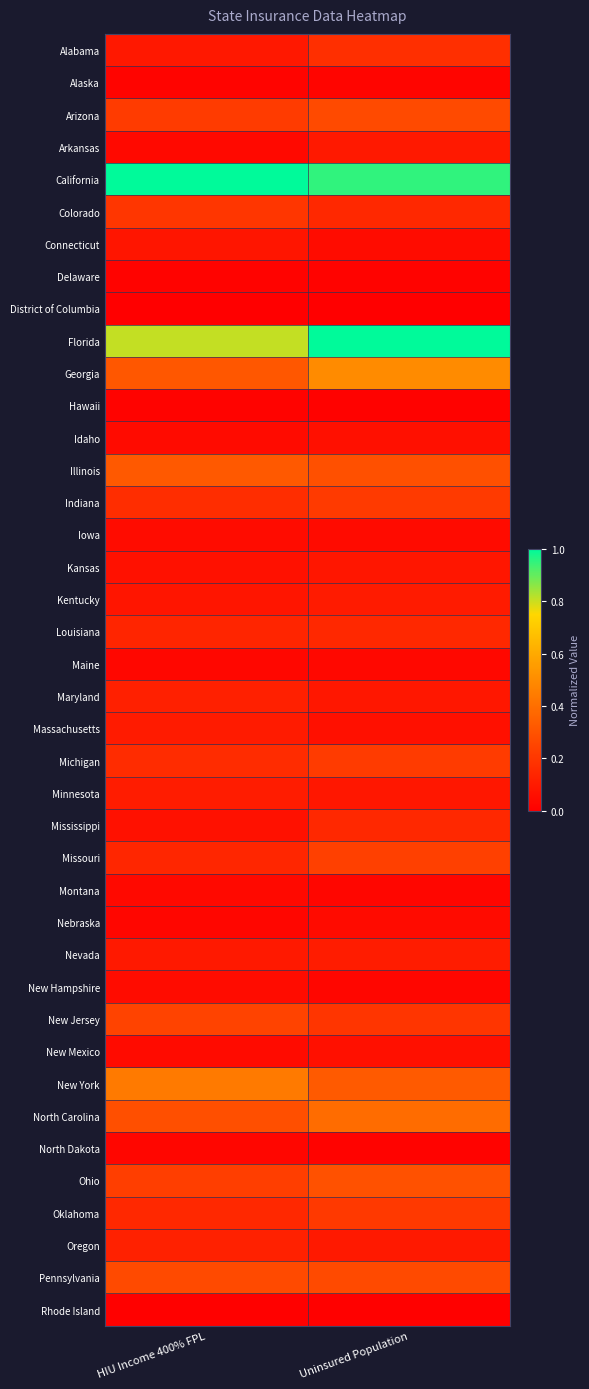

At which category is the sum across all series the highest?

Uninsured Population